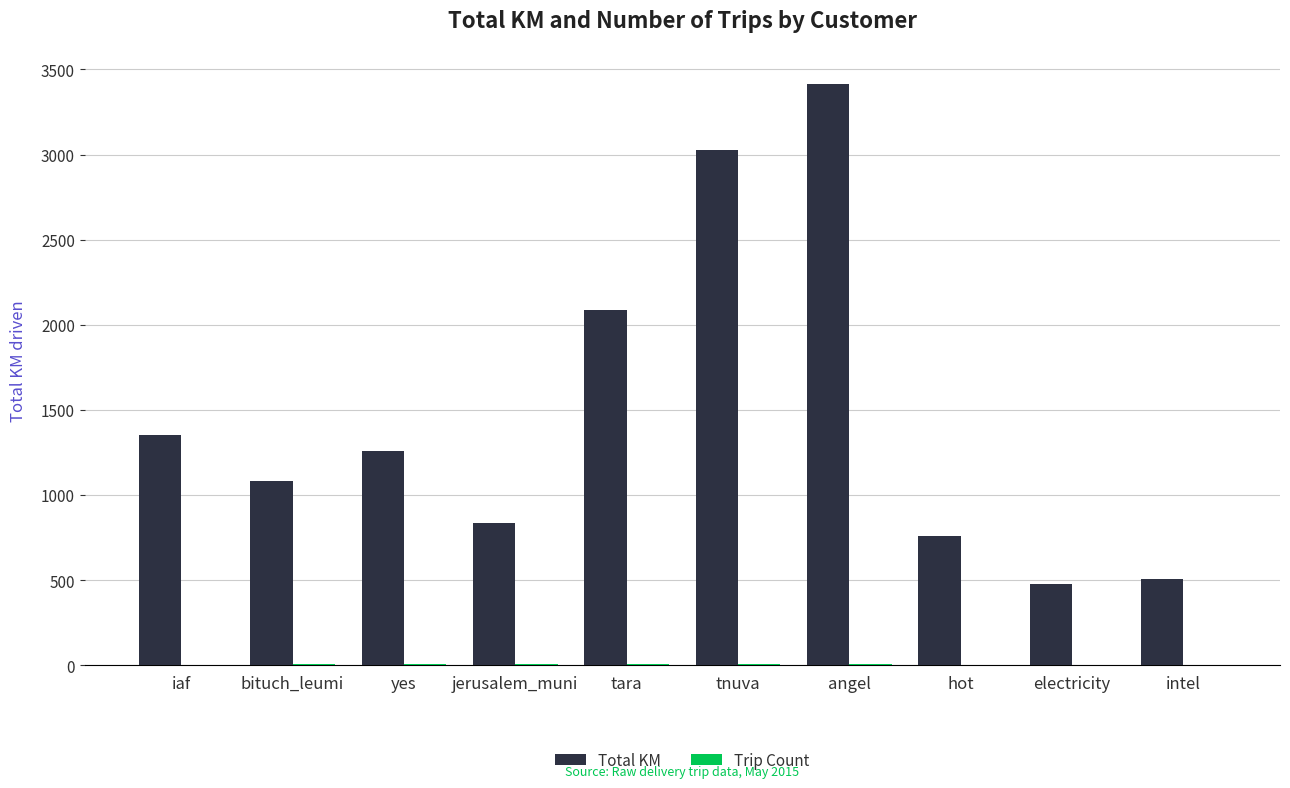

What is the greatest value displayed?

3415.6